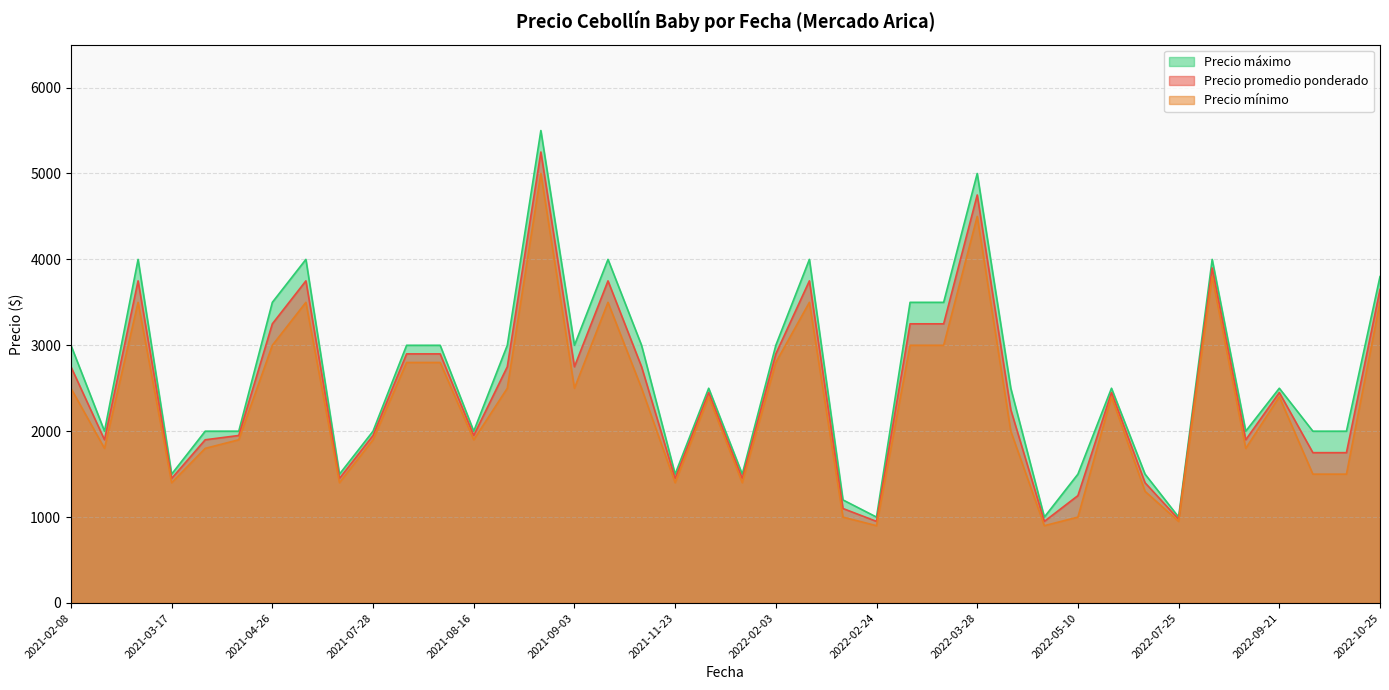

What is the sum of the Precio mínimo values at 2022-03-09 and 2021-10-04?

5500